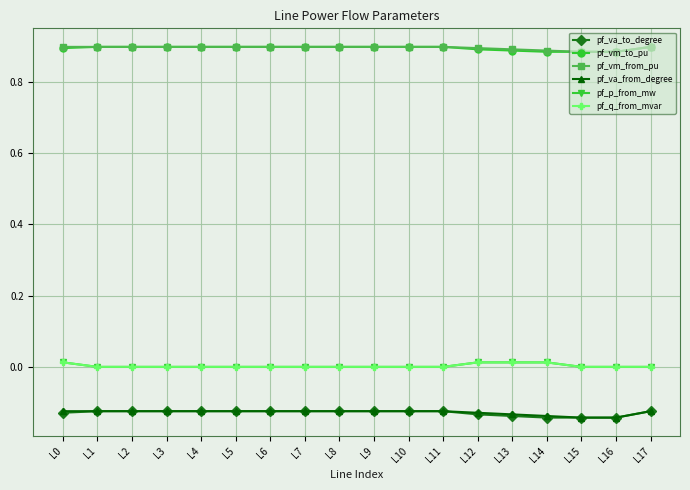

True or false: pf_vm_from_pu has a value of 0.9 at L13.

True